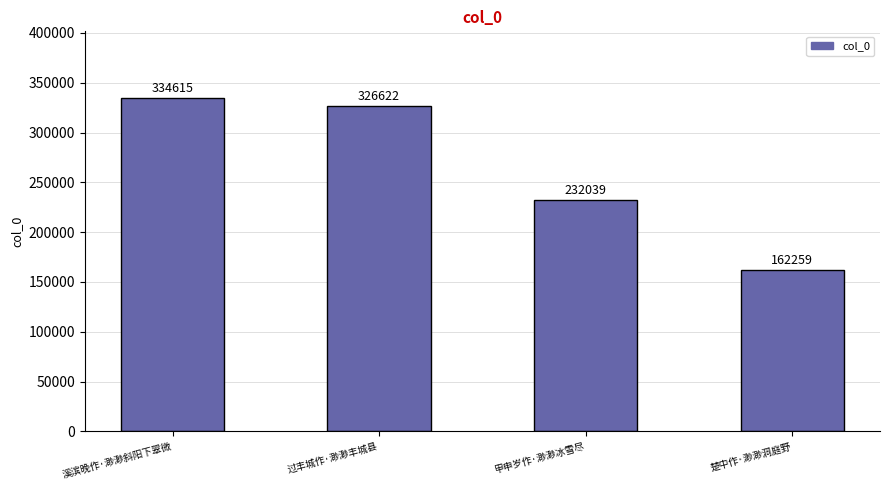

Which has a higher value, 溪滨晚作·渺渺斜阳下翠微 or 过丰城作·渺渺丰城县?

溪滨晚作·渺渺斜阳下翠微